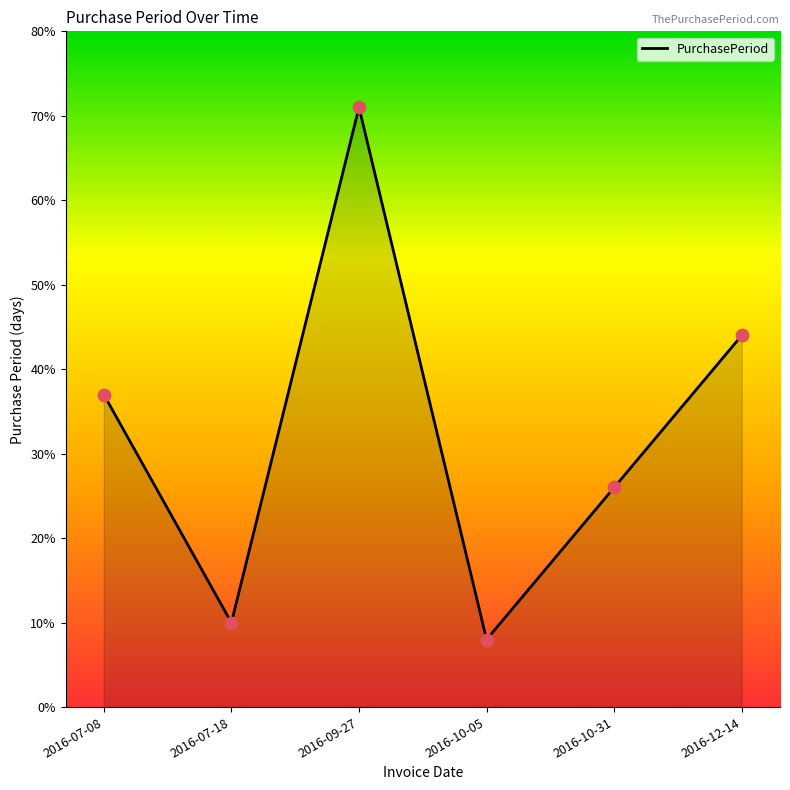

Approximately how many times larger is the value at 2016-10-05 compared to 2016-10-31?

0.3